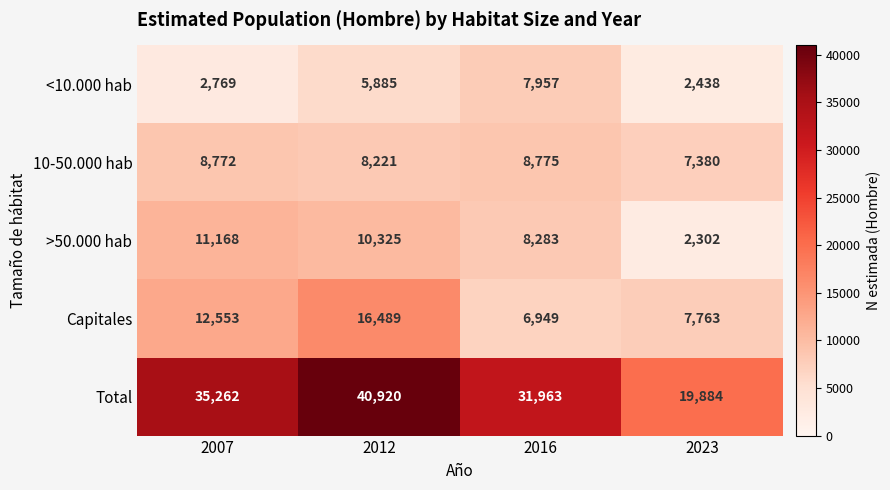

Count the number of categories in the chart.

4